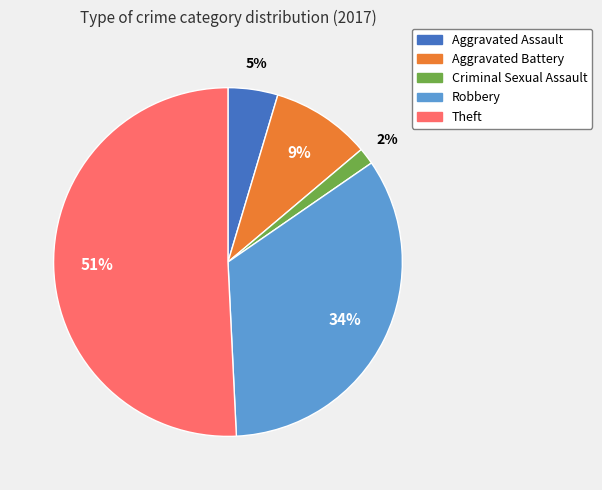

To the nearest percent, what is the difference between the largest and smallest slice percentages?

49%